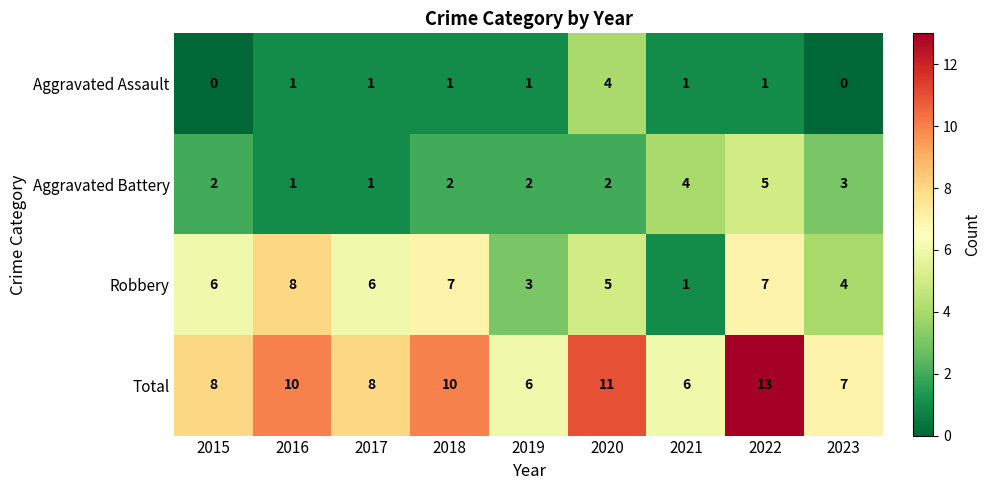

What is the approximate value of Robbery at 2015?

6